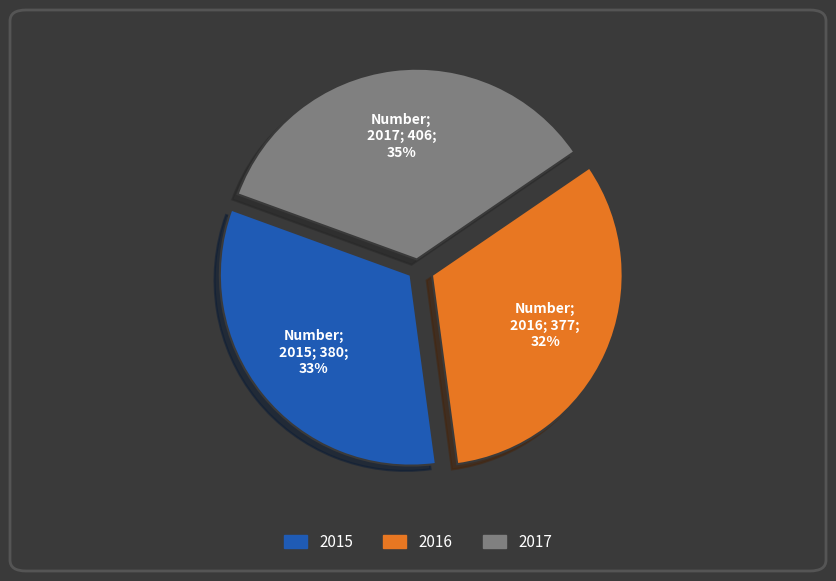

Approximately how many times larger is the value at 2015 compared to 2017?

0.9